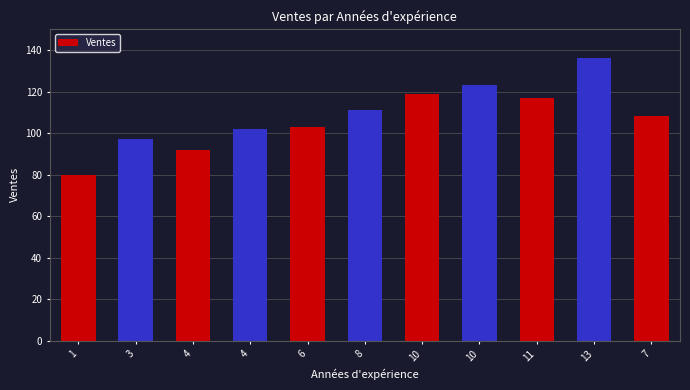

How many values are below 108?

5